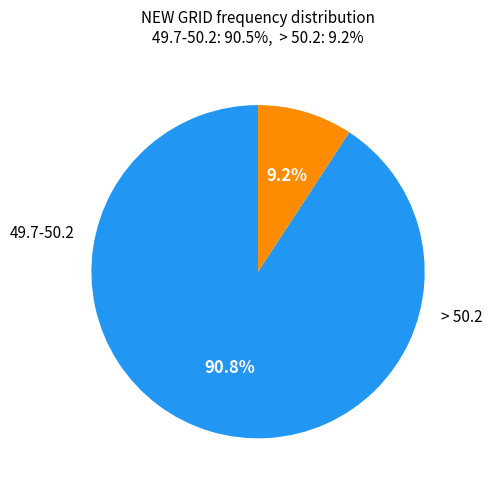

Is there any slice that represents more than half of the pie?

Yes